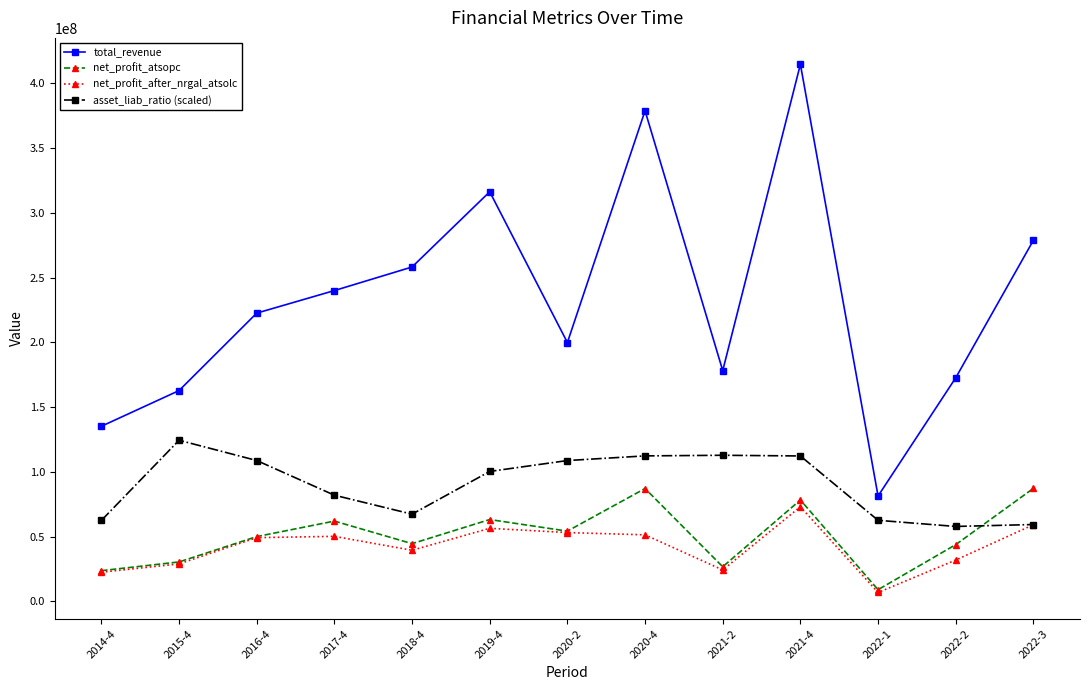

Where does the asset_liab_ratio (scaled) series first go above 100344290?

2015-4